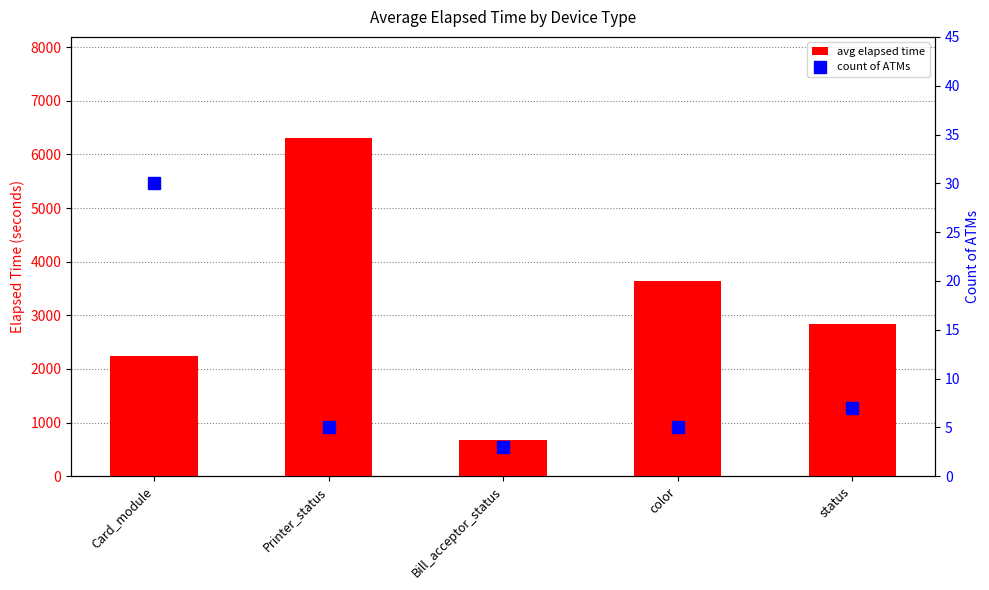

What is the spread (max minus min) of values at status?

2827